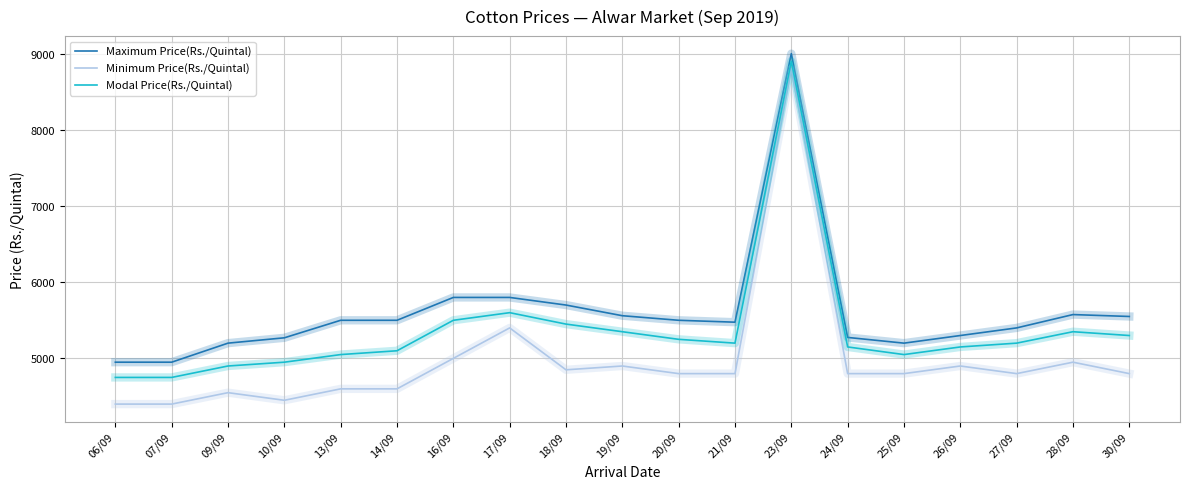

Is this an area chart (filled region under the line)?

No